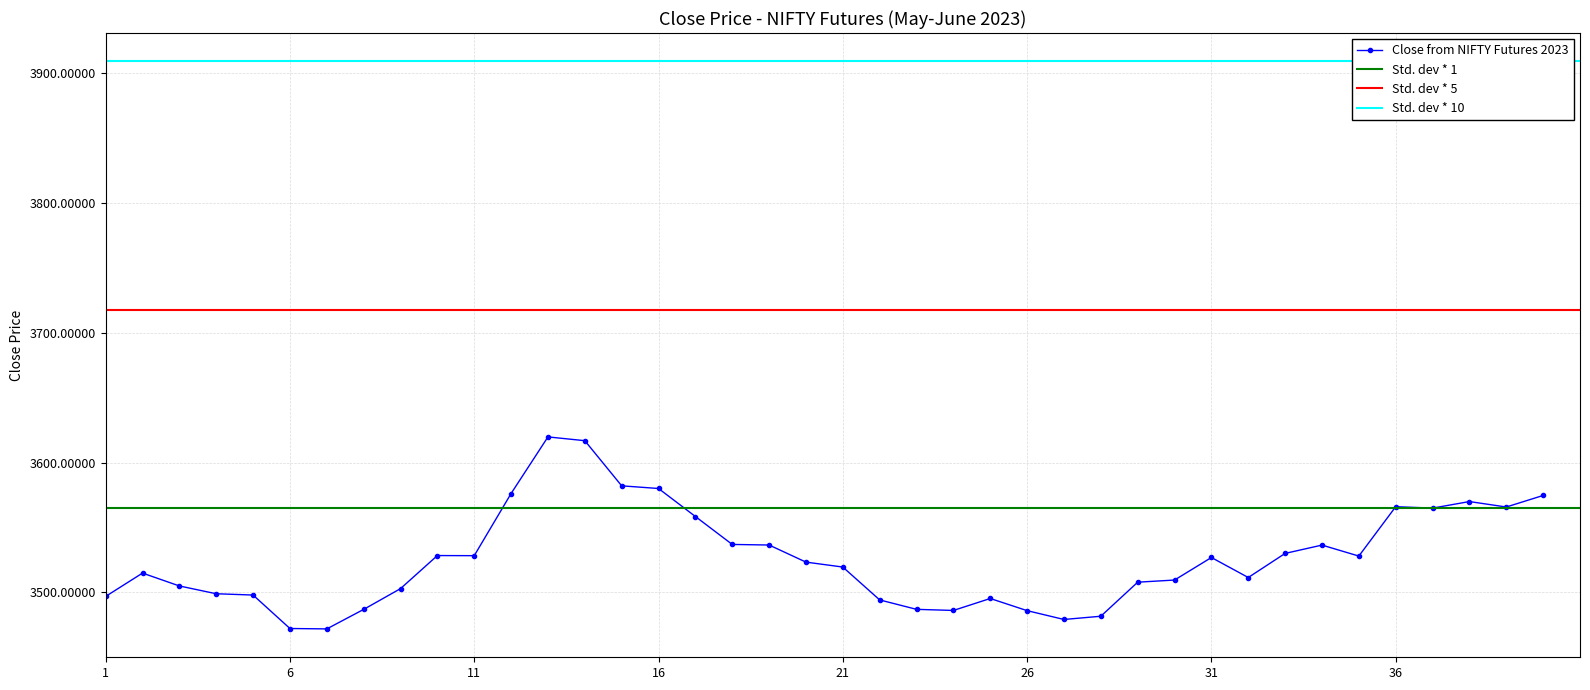

What is the minimum value for Close from NIFTY Futures 2023?

3471.9